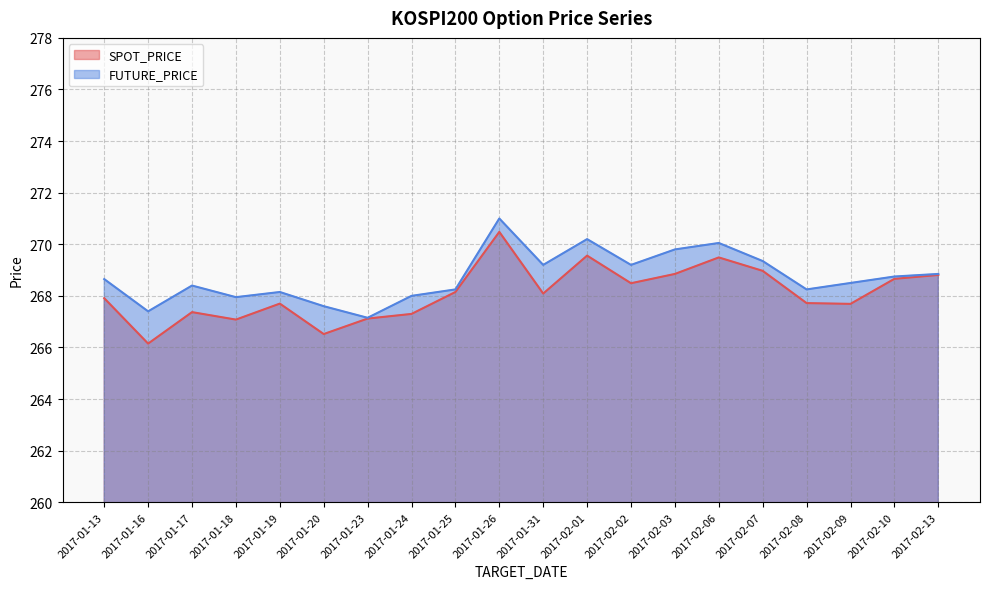

What is the label of the 1st point from the right?

2017-02-13